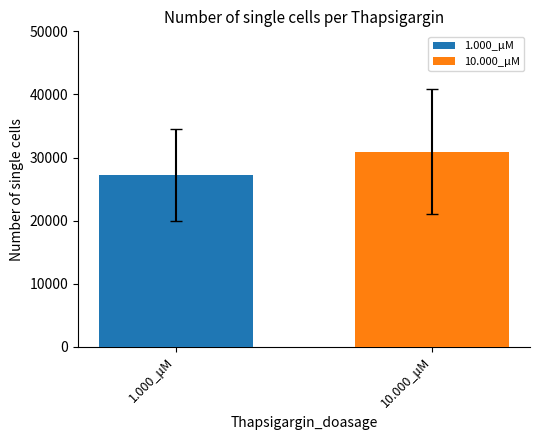

What is the greatest value displayed?

30891.7